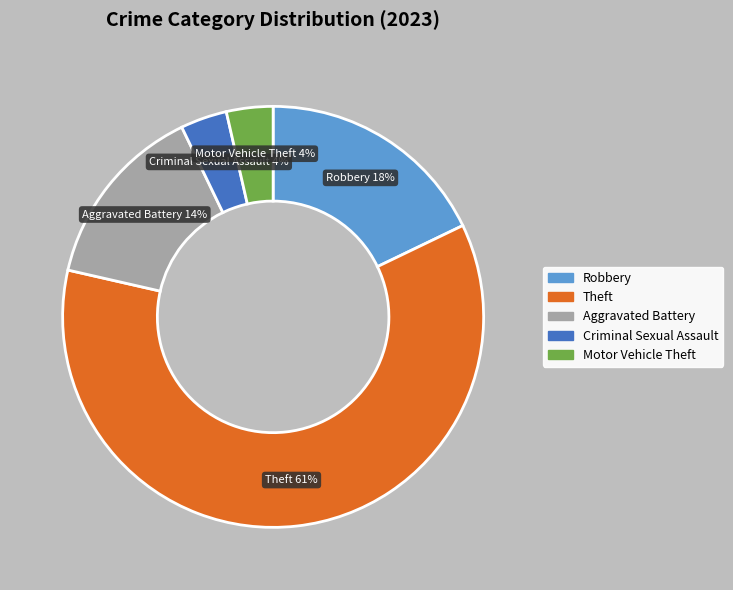

Which slice is the largest?

Theft